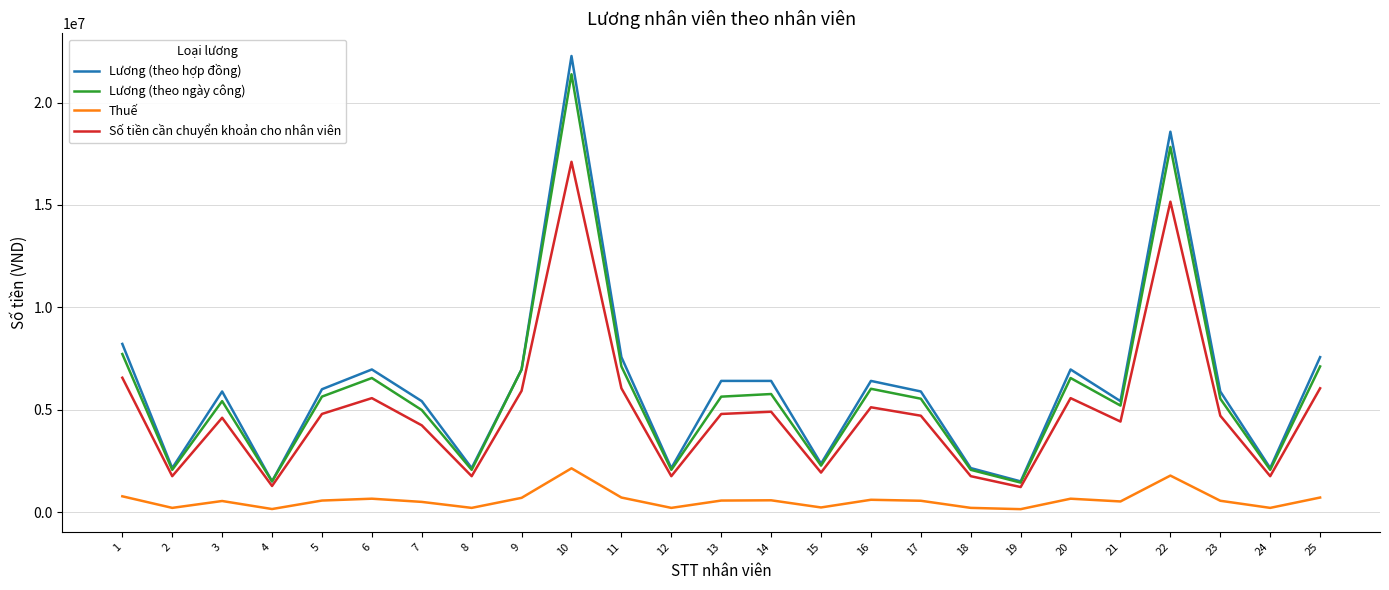

The value of Lương (theo ngày công) at 19 is 1440000. True or false?

True